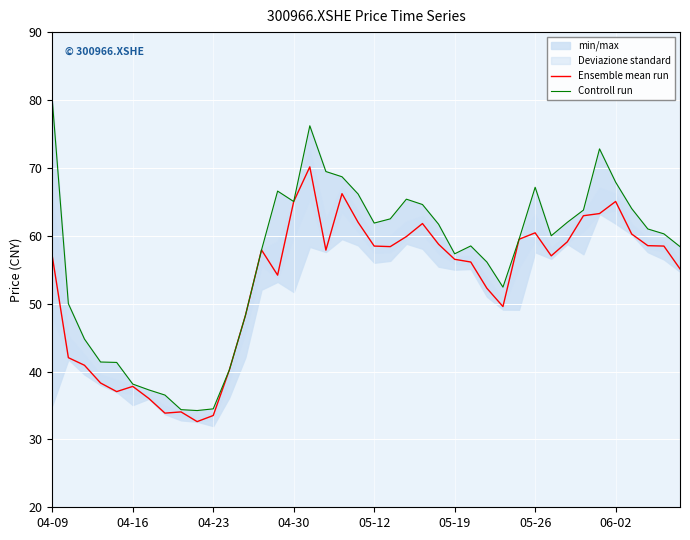

Is it true that Ensemble mean run equals 37.8 at 04-16?

True